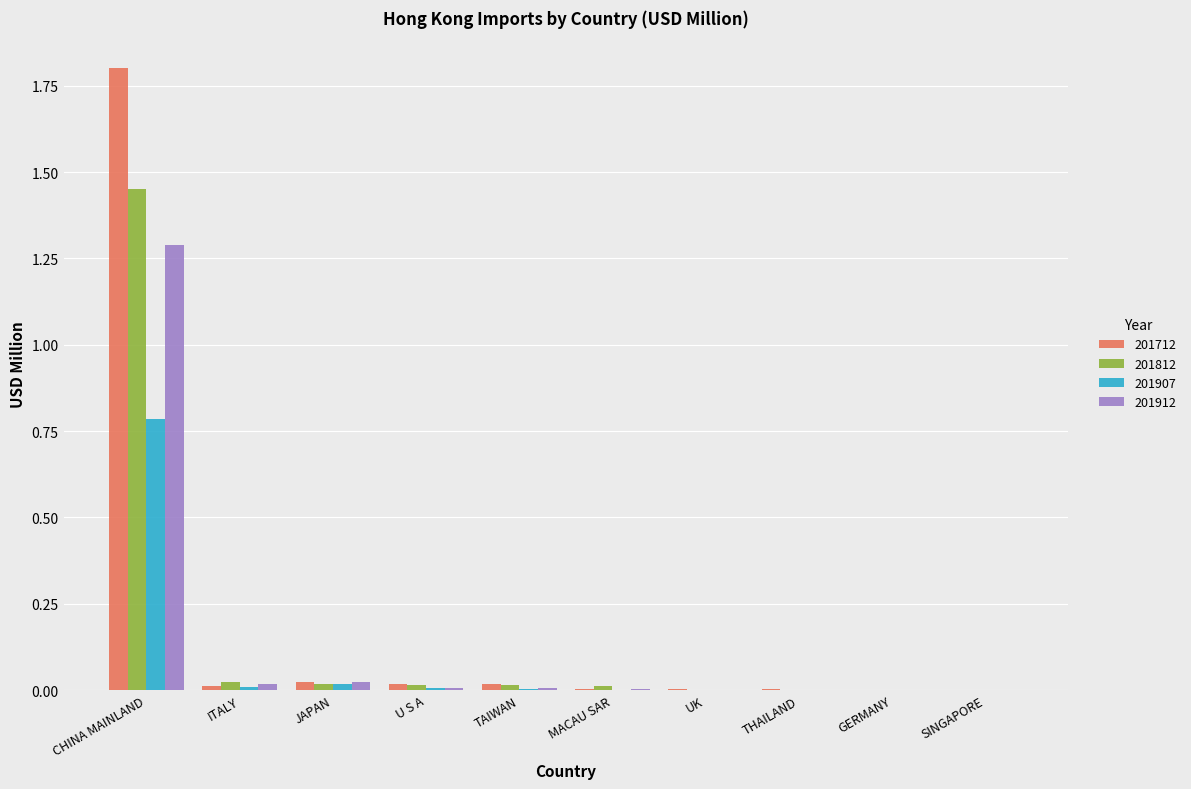

How many groups of bars are there?

10